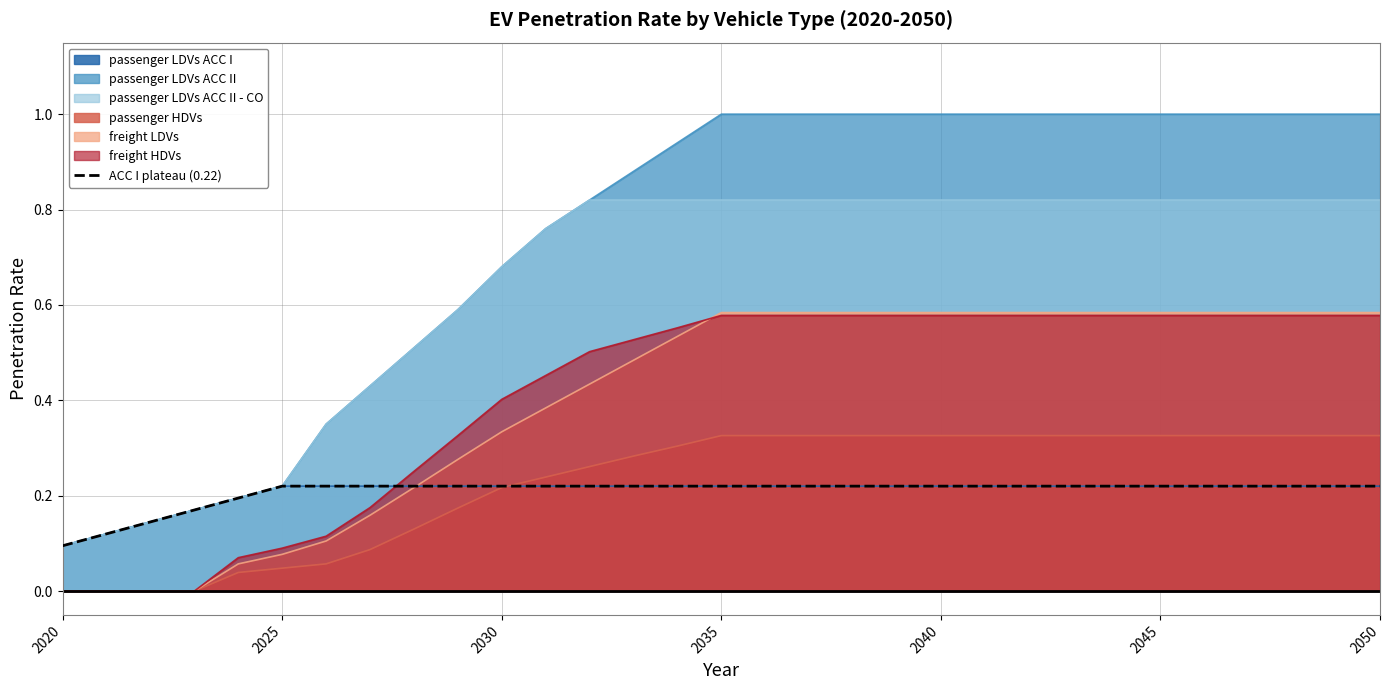

Between 2045 and 17, which is larger?

2045